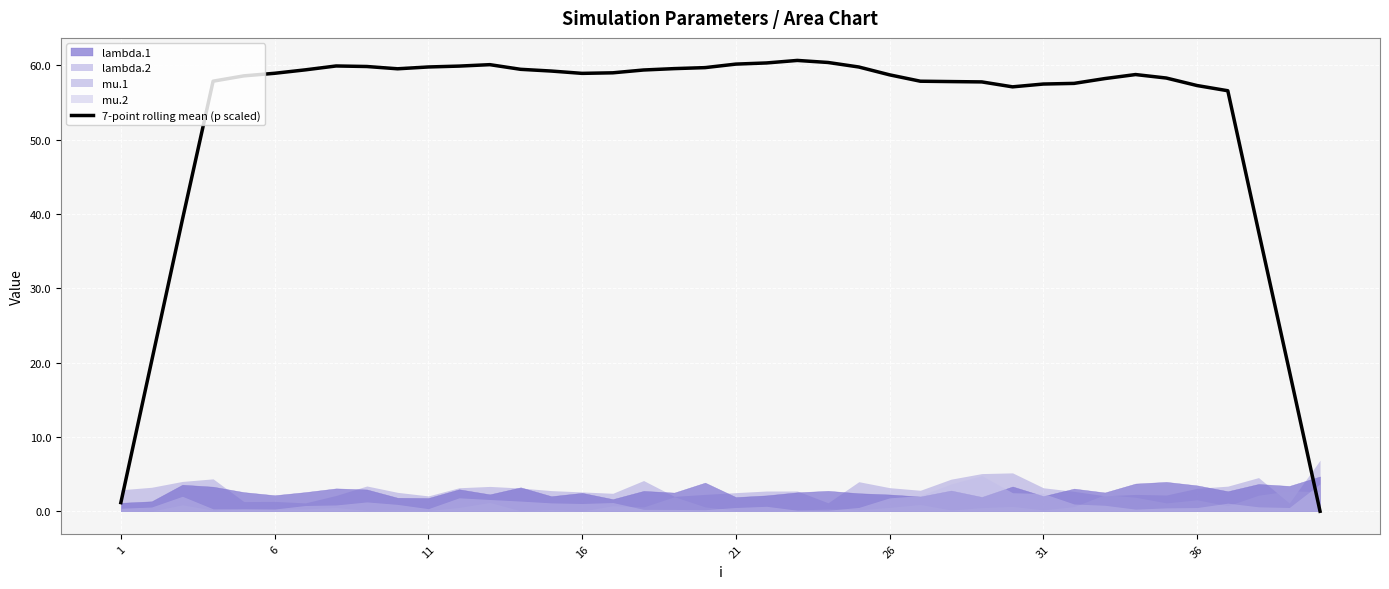

True or false: 7-point rolling mean (p scaled) has a value of 26.2 at 11.

False